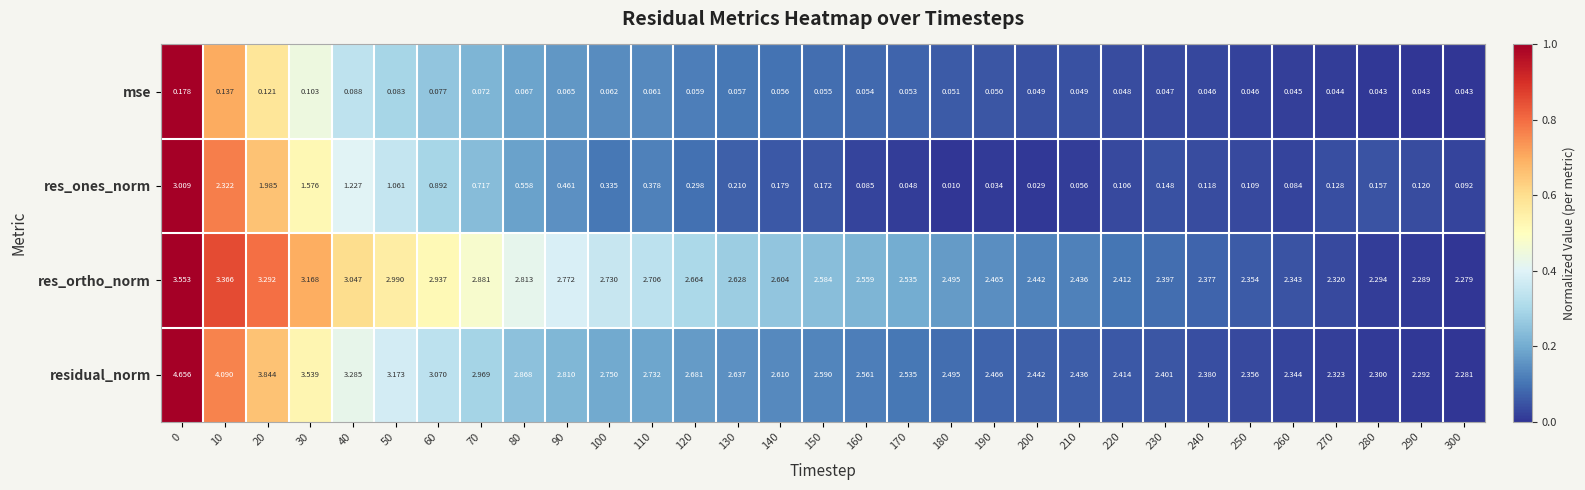

Which series has the largest total across all categories?

residual_norm